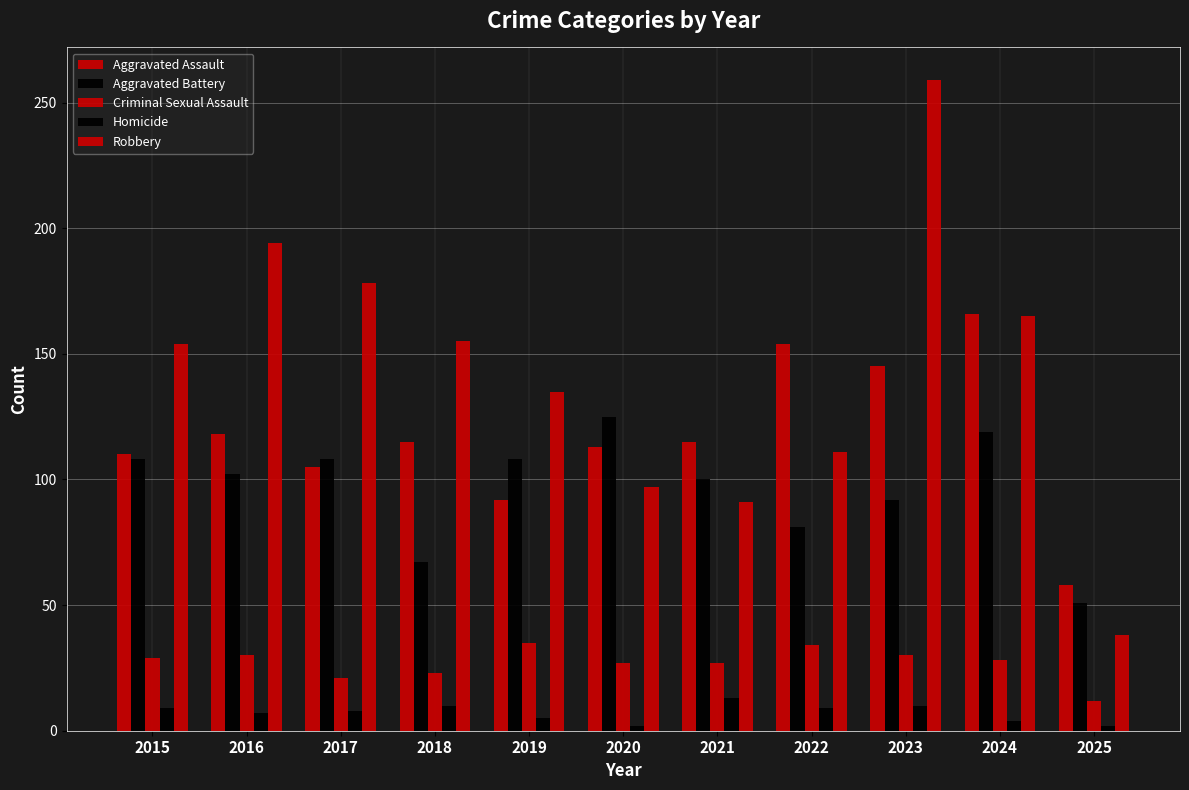

What is the approximate value of Homicide at 2016?

7